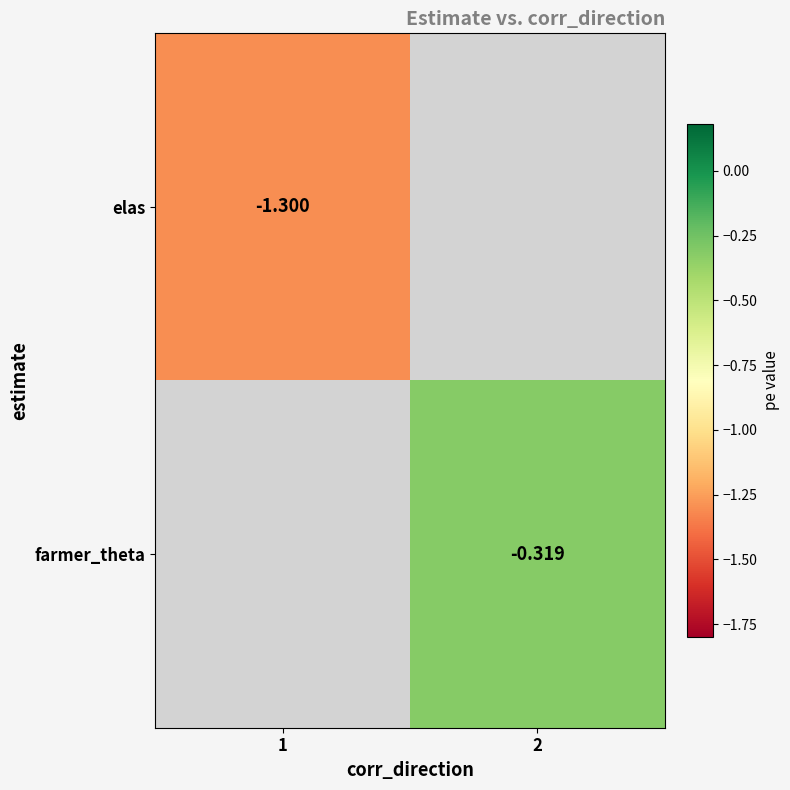

Is the value of elas at 1 greater than the value of farmer_theta at 2?

No